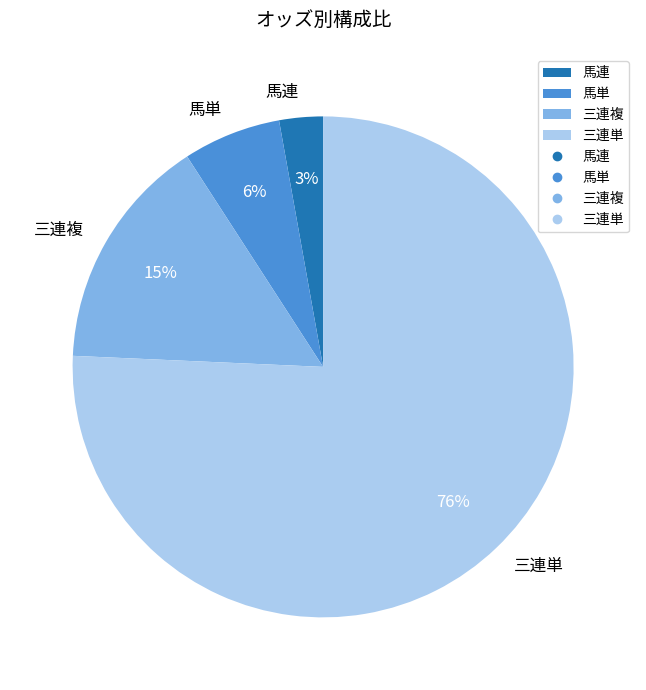

Is 馬単 the majority of the pie?

No